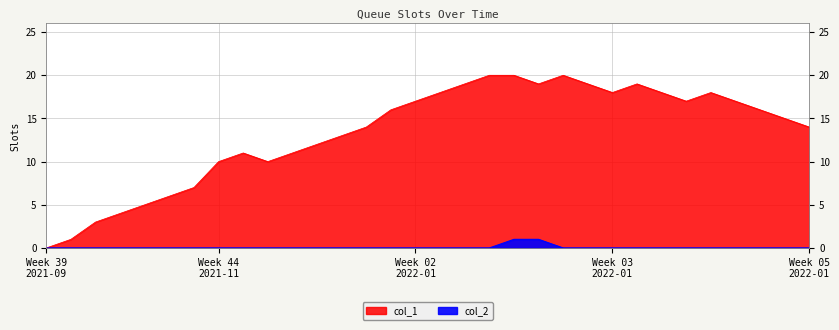

Between 1636373538 and 1636121549, which is larger?

1636373538